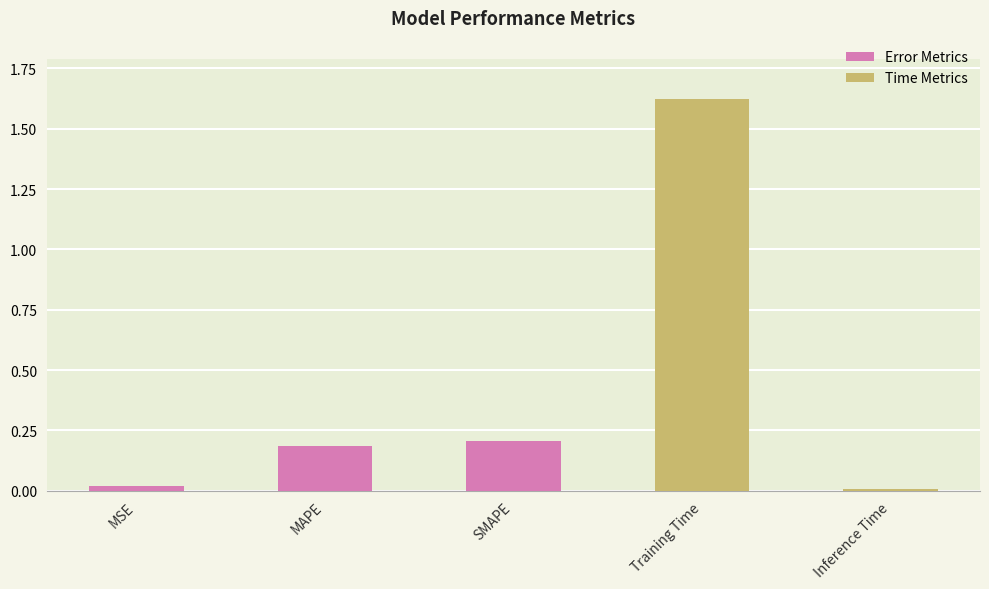

What is the sum of all values?

2.0